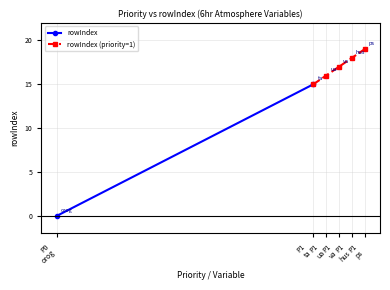

How many positive values are there?

5